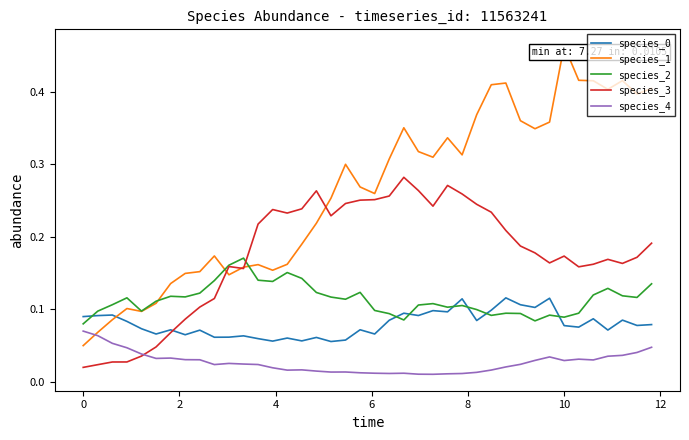

Which series has the largest range (max minus min)?

species_1